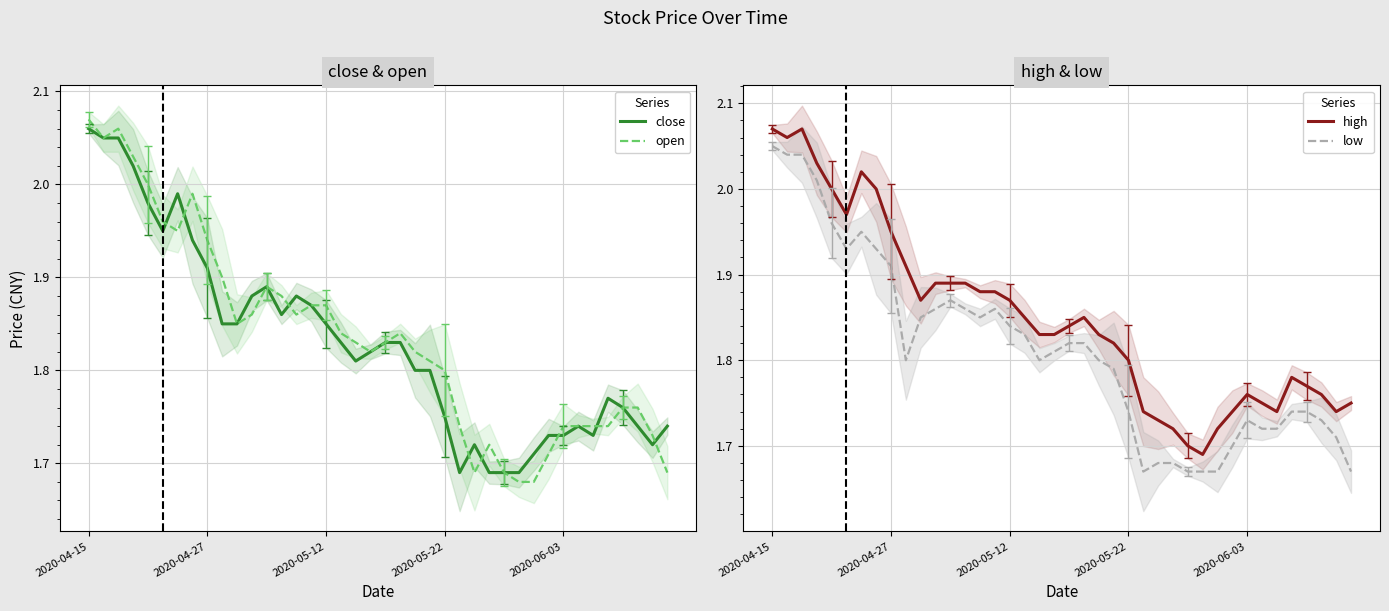

Does the chart display data point markers on the line(s)?

No